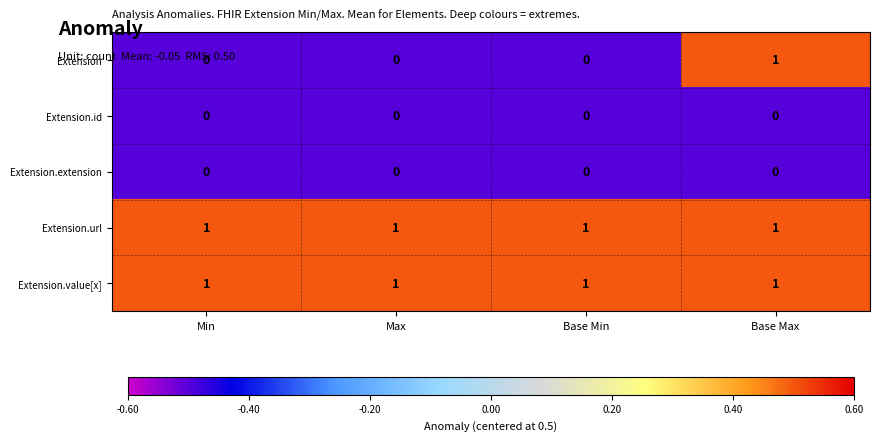

Reading right to left, list all the values displayed in this chart.

Extension: Base Max=1	Base Min=0	Max=0	Min=0
Extension.id: Base Max=0	Base Min=0	Max=0	Min=0
Extension.extension: Base Max=0	Base Min=0	Max=0	Min=0
Extension.url: Base Max=1	Base Min=1	Max=1	Min=1
Extension.value[x]: Base Max=1	Base Min=1	Max=1	Min=1